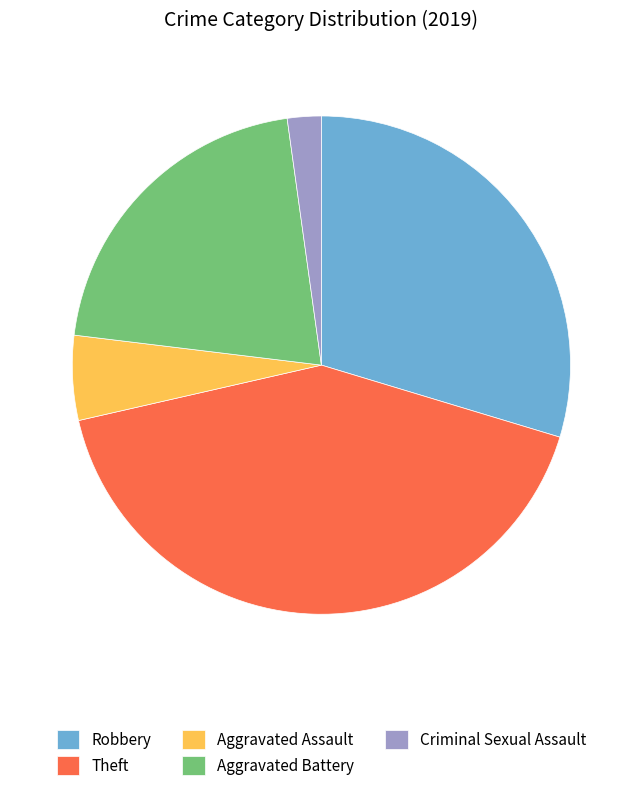

Combined, do Theft and Criminal Sexual Assault account for over 50%?

No